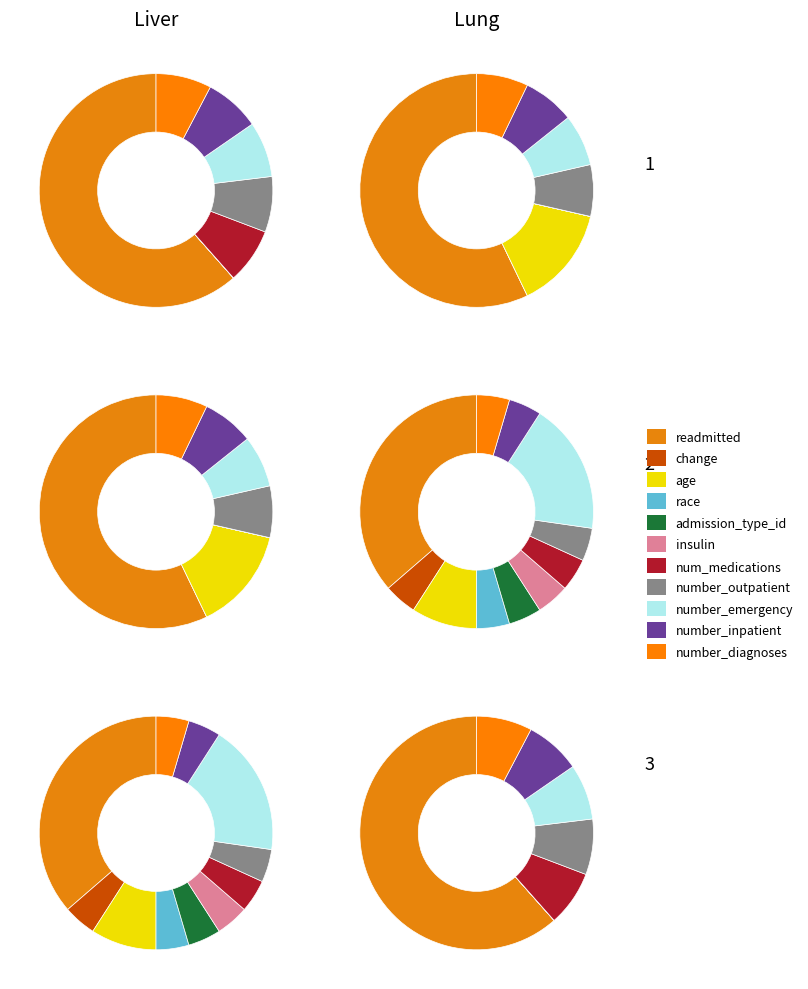

What is the smallest slice in the pie chart?

change